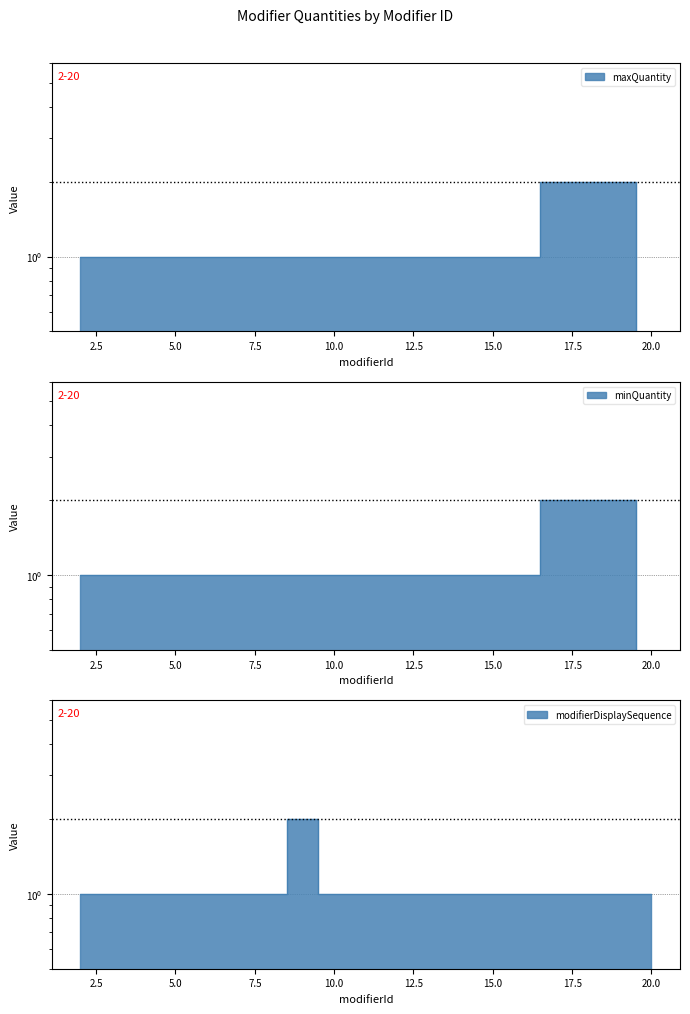

Reading left to right, list all the values displayed in this chart.

maxQuantity: 2=1	3=1	4=1	5=1	6=1	7=1	8=1	9=1	10=1	11=1	12=1	13=1	14=1	15=1	16=1	17=2	18=2	19=2	20=0
minQuantity: 2=1	3=1	4=1	5=1	6=1	7=1	8=1	9=1	10=1	11=1	12=1	13=1	14=1	15=1	16=1	17=2	18=2	19=2	20=0
modifierDisplaySequence: 2=1	3=1	4=1	5=1	6=1	7=1	8=1	9=2	10=1	11=1	12=1	13=1	14=1	15=1	16=1	17=1	18=1	19=1	20=1